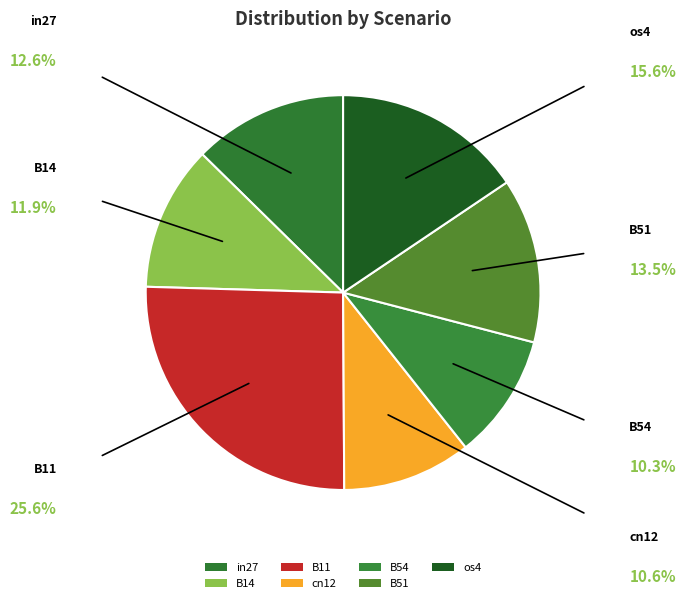

Is there a majority slice in this chart?

No